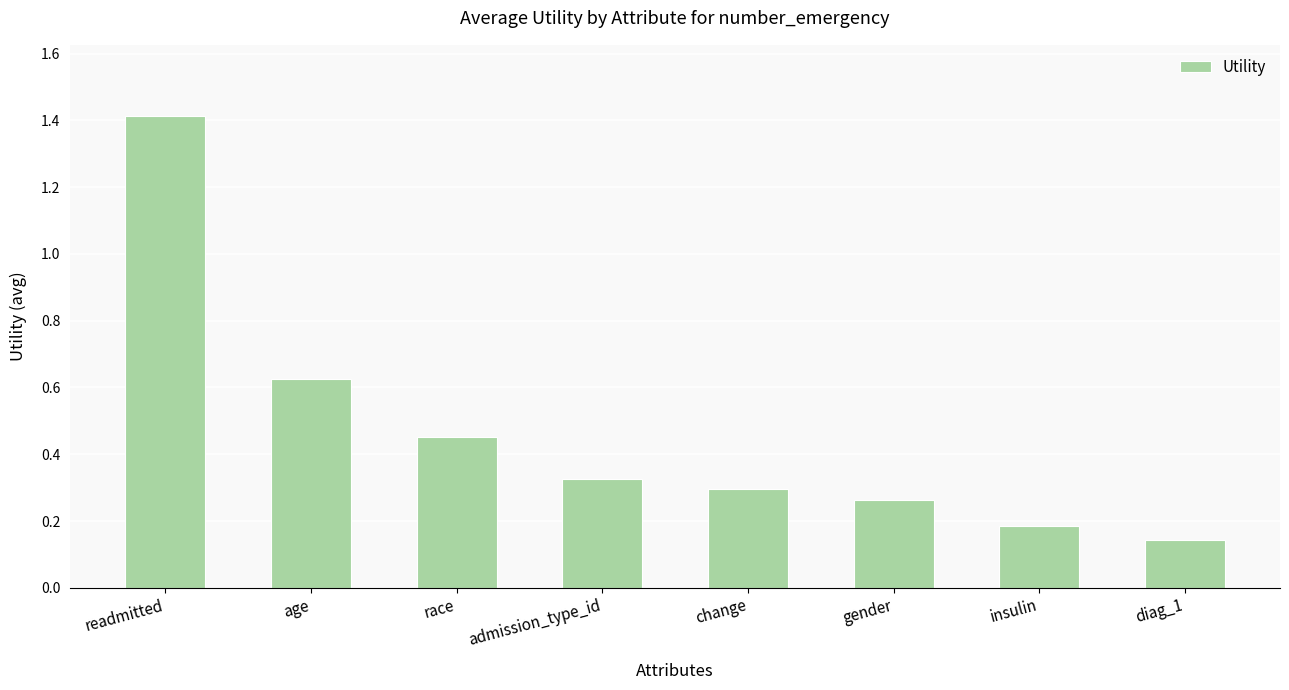

How many bars are there in total?

8